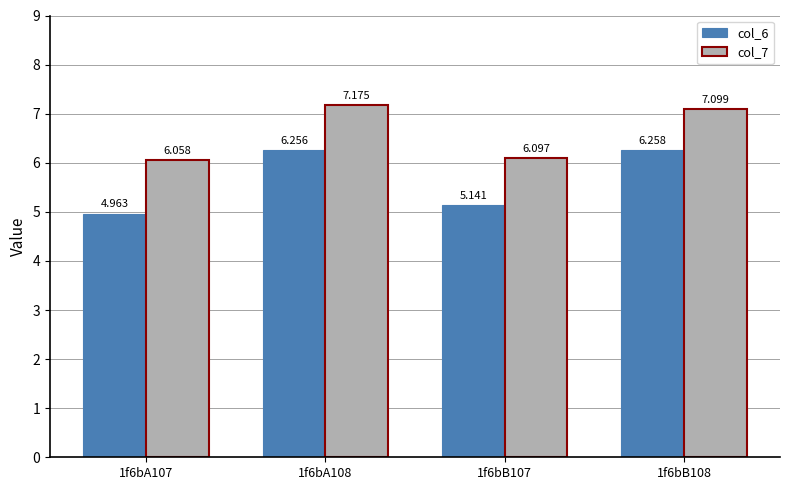

Is the value of col_6 at 1f6bA107 greater than the value of col_7 at 1f6bA108?

No